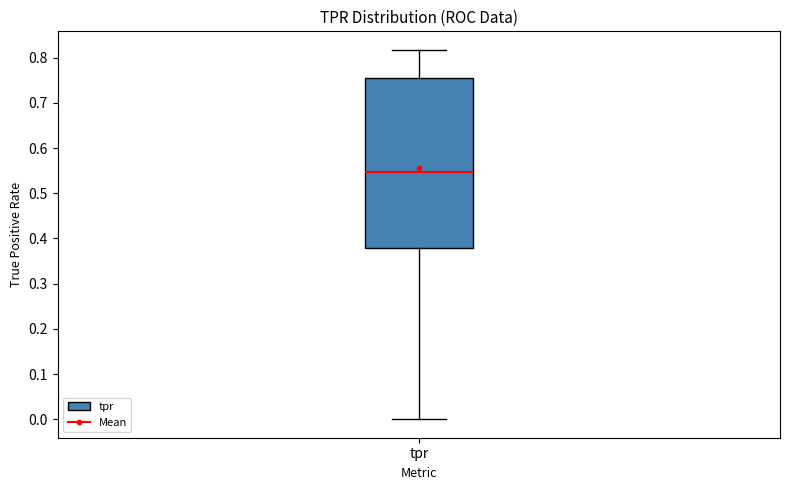

Transcribe this box plot: give where the median line is, the range the box spans, and where the two whiskers end, as read against the y-axis. The values are not printed on the chart, so give them approximately, as read against the axis.

median 0.55, box 0.38 to 0.76, whiskers 0.00 to 0.82